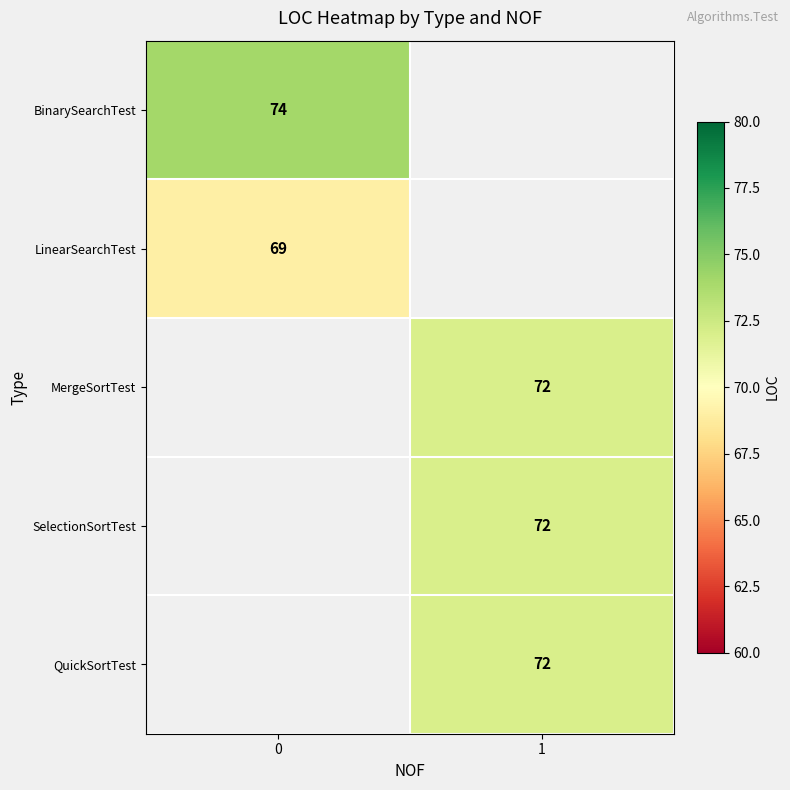

What is the greatest value displayed?

74.0